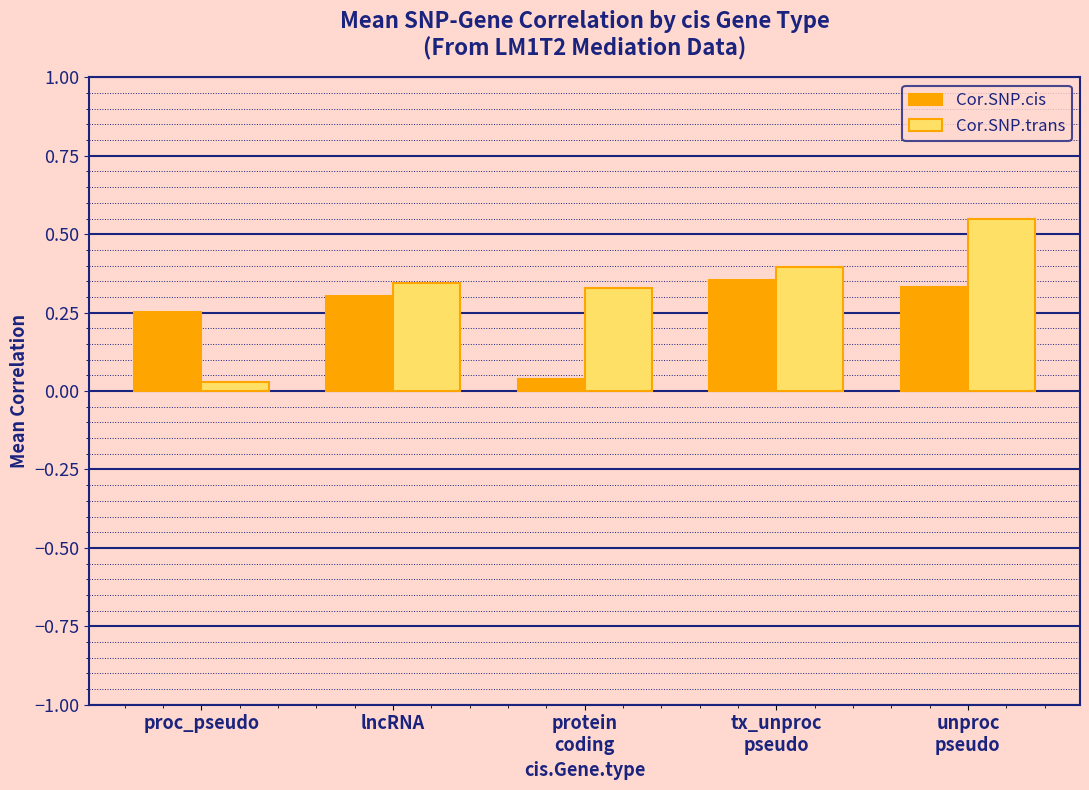

Which label corresponds to the largest value in the chart?

unproc
pseudo